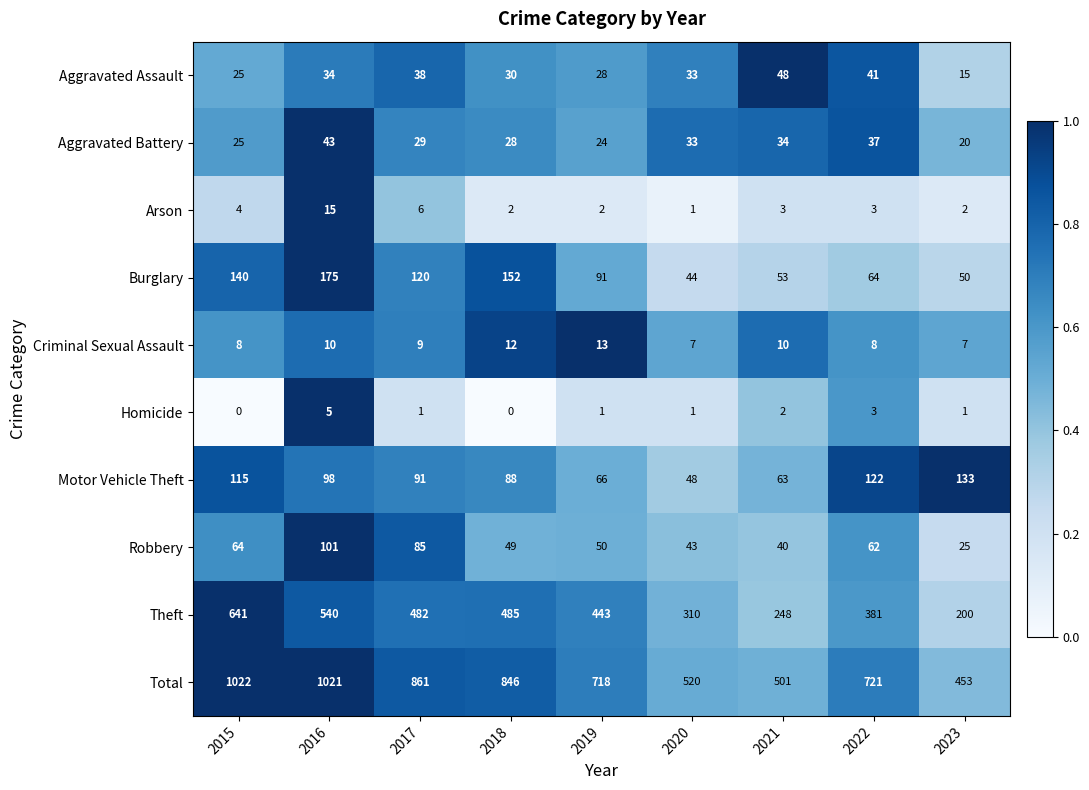

Which series has the largest range (max minus min)?

Total